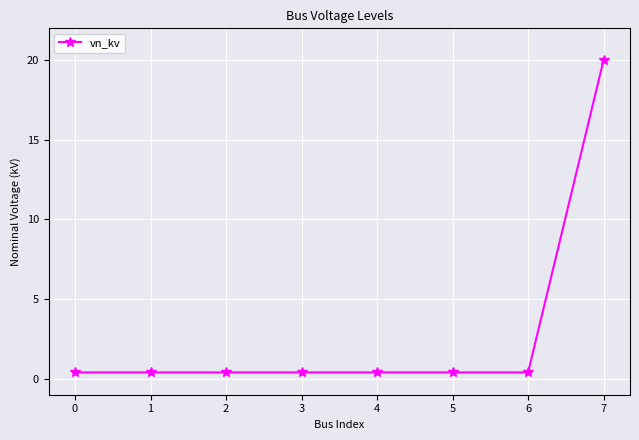

What is the average value?

2.9